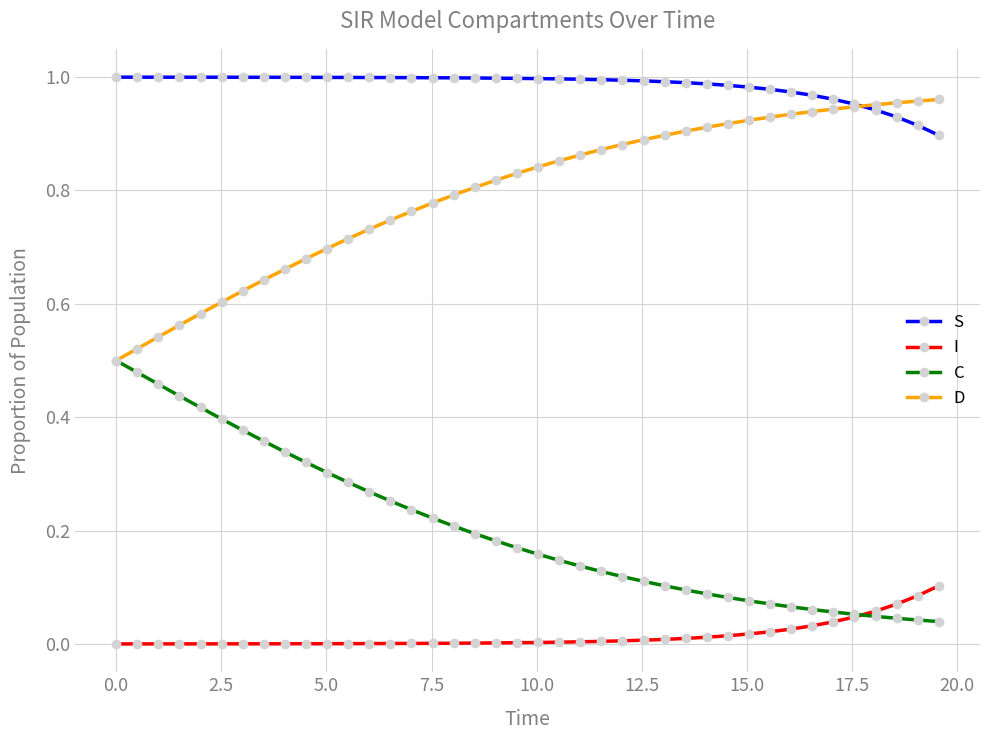

List the series in order of their peak value, highest first.

S, D, C, I